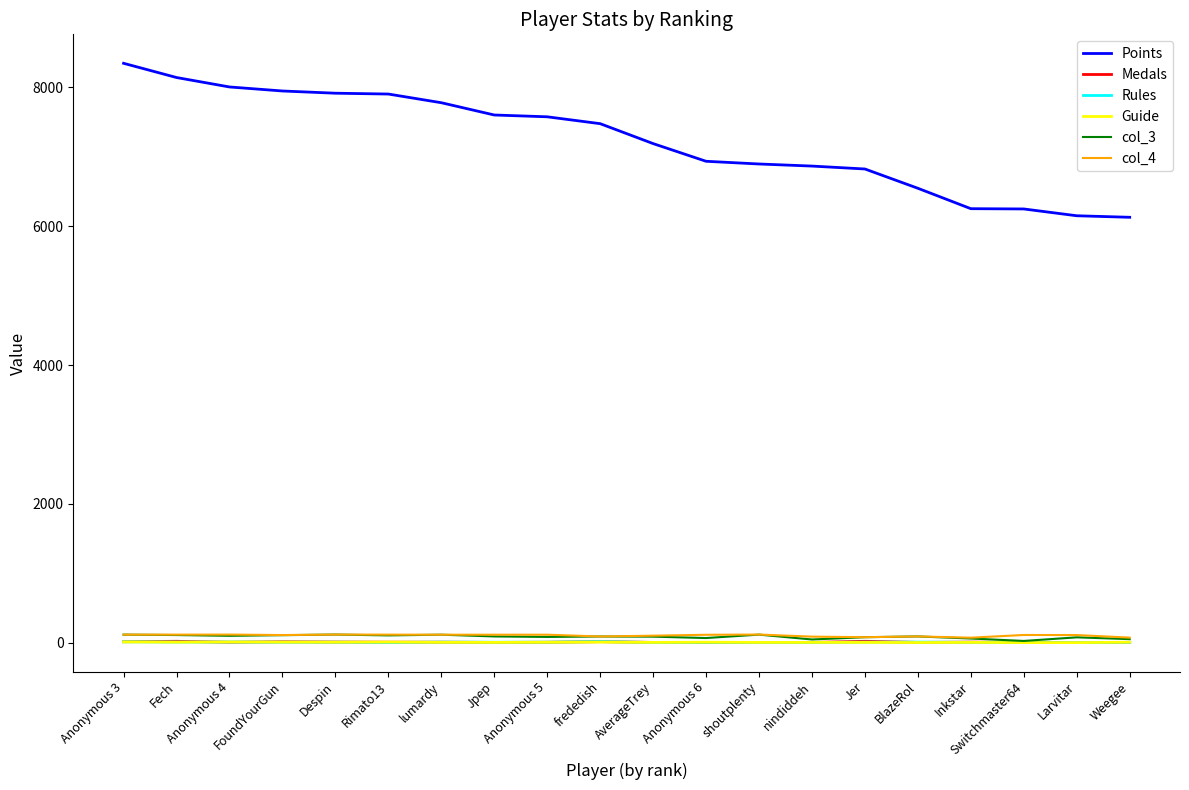

True or false: col_4 and Points cross at least once.

False